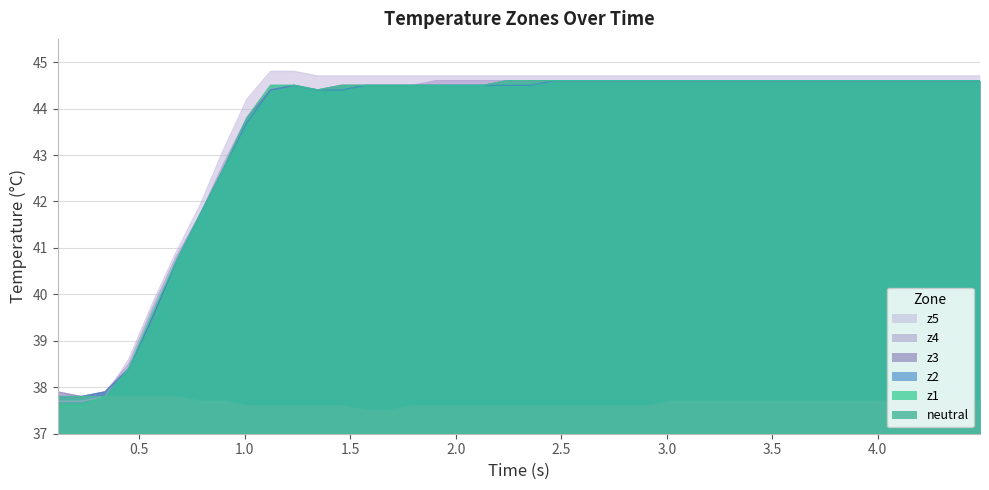

True or false: z3 and z5 intersect in this chart.

True